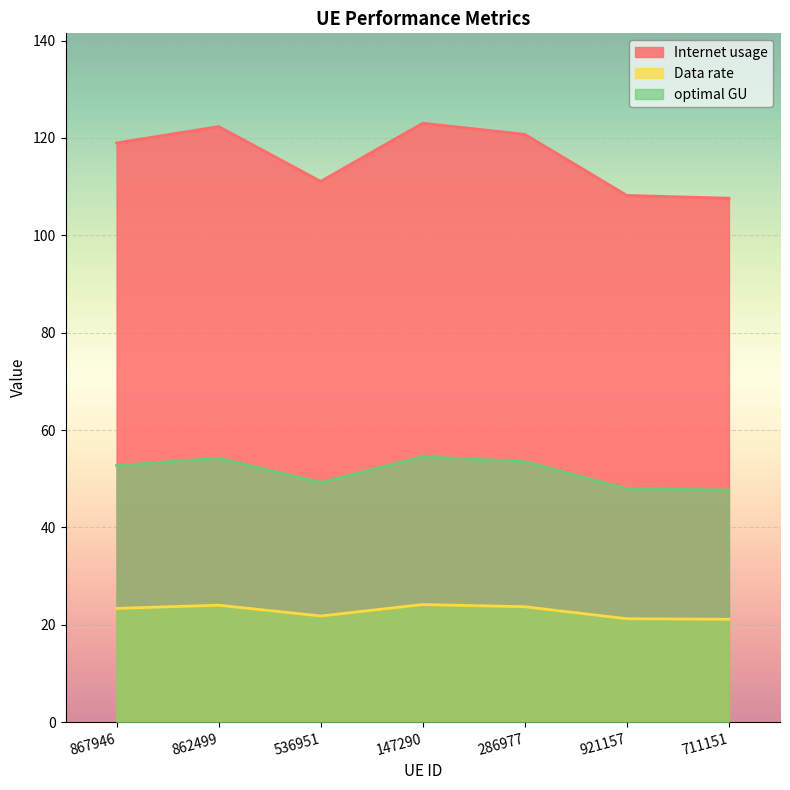

List the series in order of their peak value, highest first.

Internet usage, optimal GU, Data rate